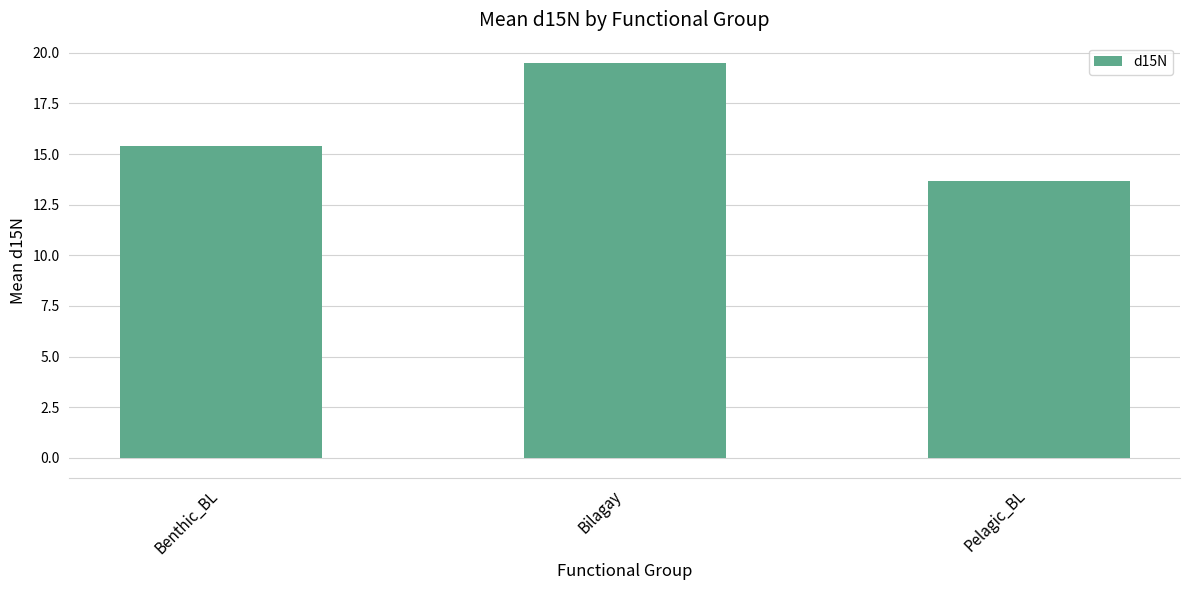

Which label corresponds to the smallest value in the chart?

Pelagic_BL